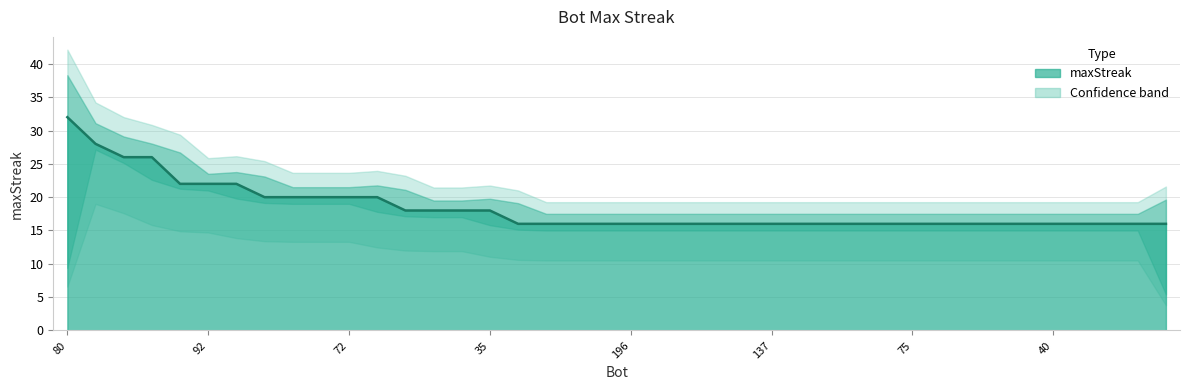

What is the difference between the second highest and minimum values?

12